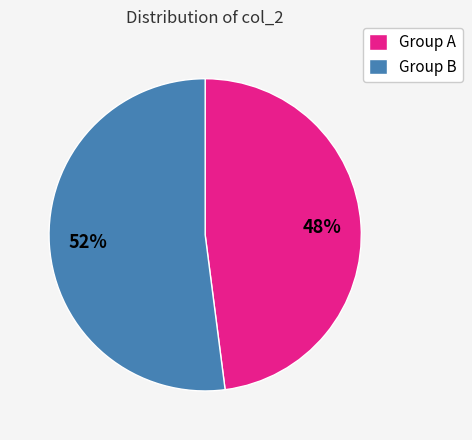

Do Group A and Group B together represent more than half of the pie?

Yes